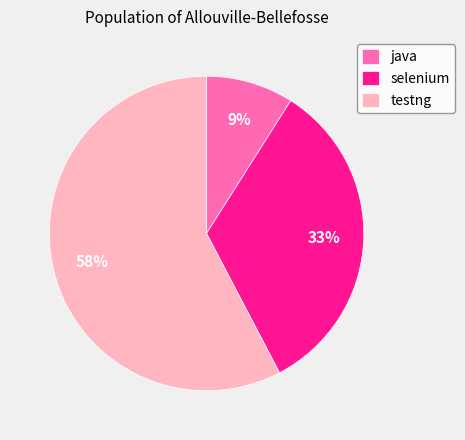

Rank the categories by value from highest to lowest.

testng, selenium, java